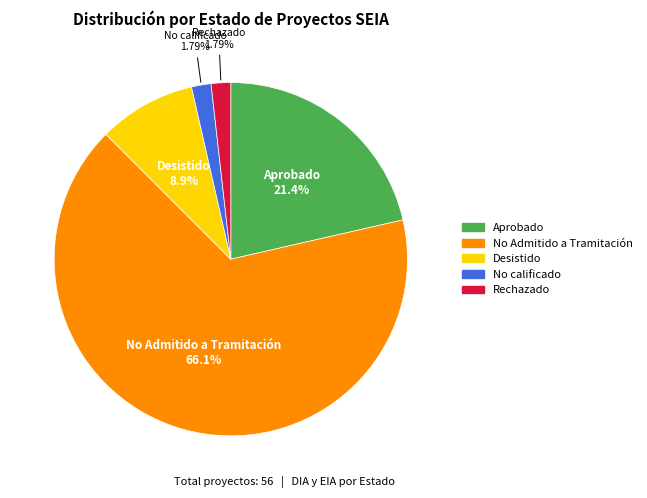

What is the largest slice in the pie chart?

No Admitido a Tramitación